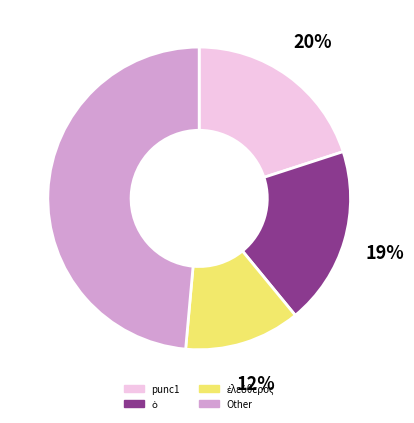

To the nearest percent, what is the average slice percentage?

25%